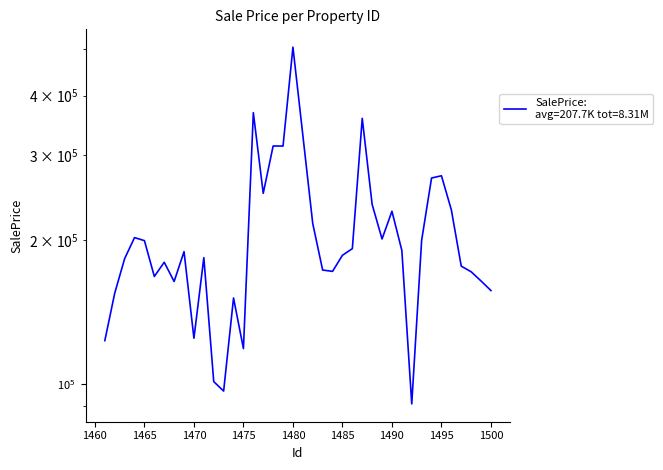

Rank the categories by value from highest to lowest.

1480, 1476, 1487, 1481, 1478, 1479, 1495, 1494, 1477, 1488, 1496, 1490, 1482, 1464, 1489, 1493, 1465, 1486, 1491, 1469, 1485, 1471, 1463, 1467, 1497, 1483, 1484, 1498, 1466, 1499, 1468, 1500, 1462, 1474, 1470, 1461, 1475, 1472, 1473, 1492